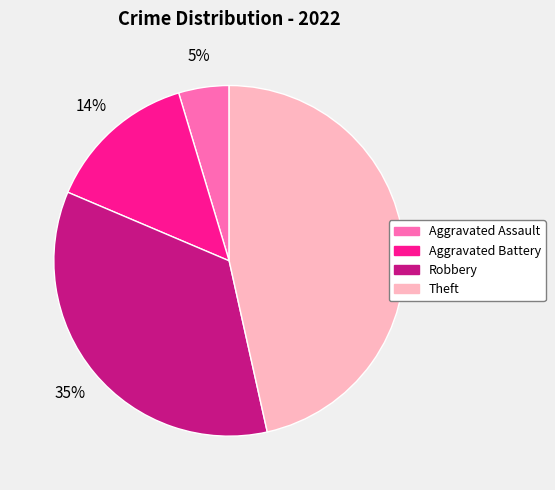

Does Aggravated Assault account for over 50% of the chart?

No